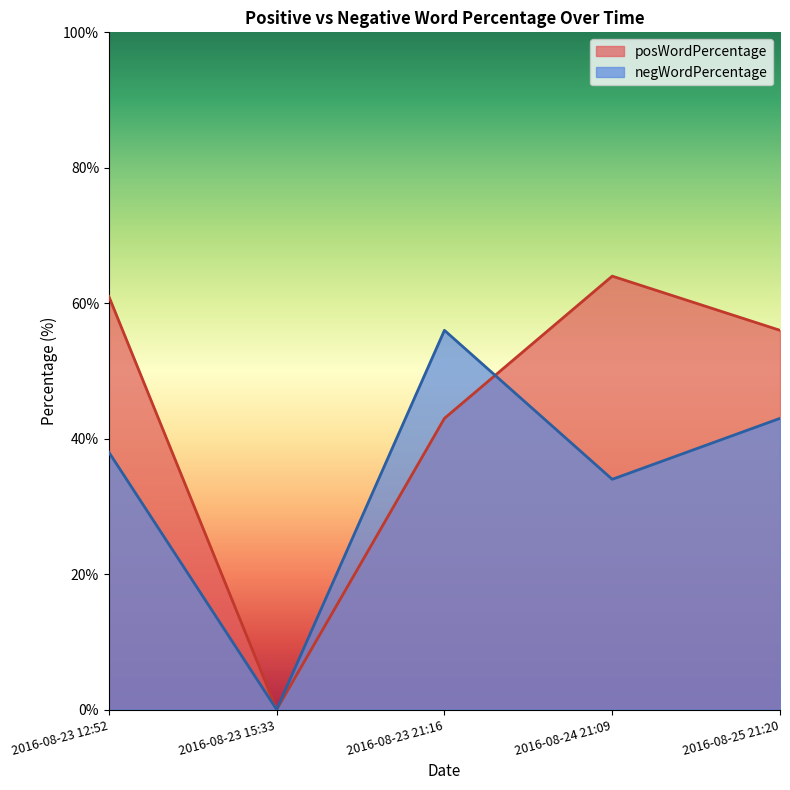

At which category does negWordPercentage reach its first local valley?

2016-08-23 15:33